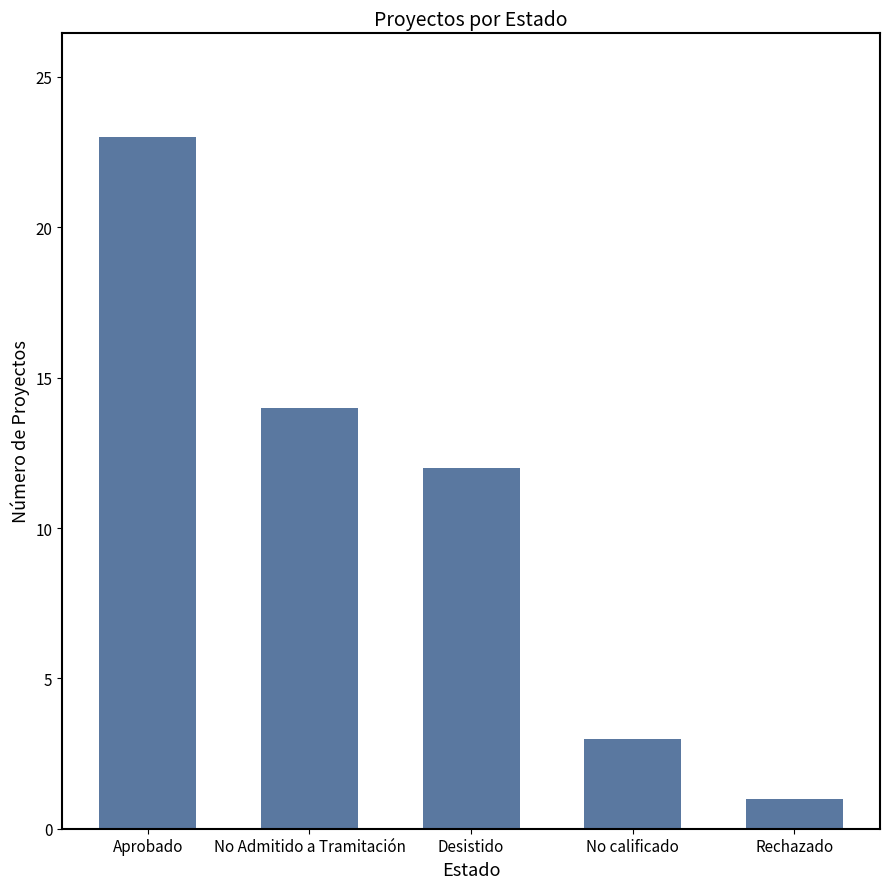

Approximately how many times larger is the value at Aprobado compared to No Admitido a Tramitación?

1.6